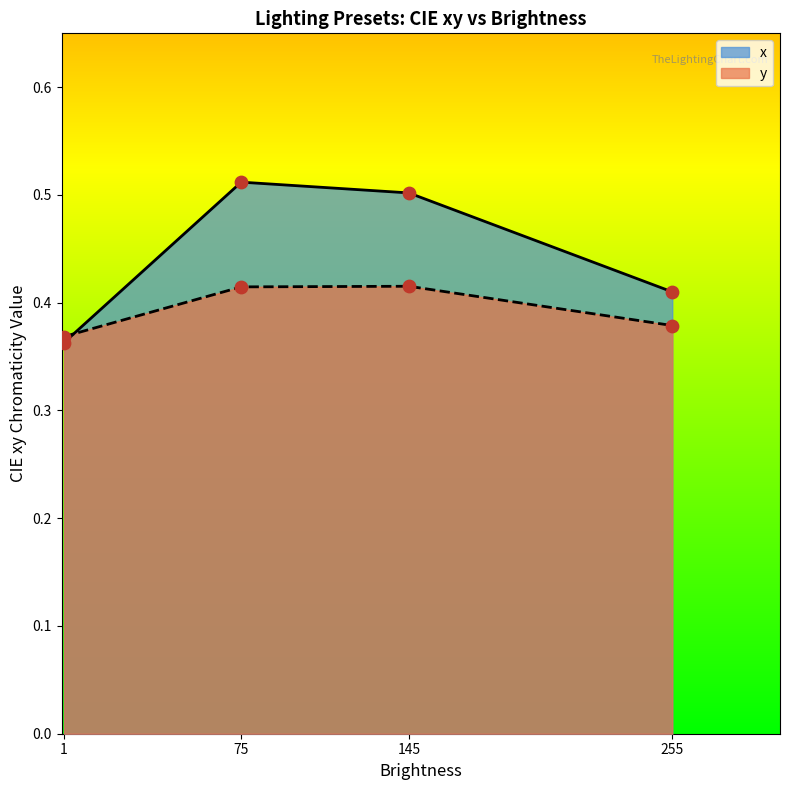

Is the value of x at 1 greater than the value of y at 145?

No